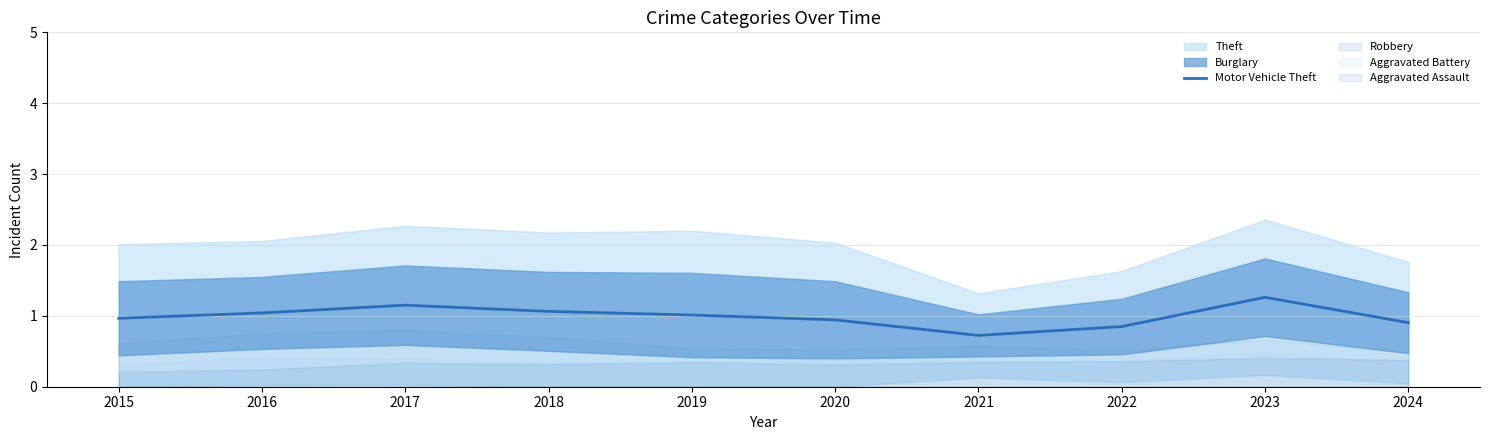

Which has a higher value, 2019 or 2016?

2016